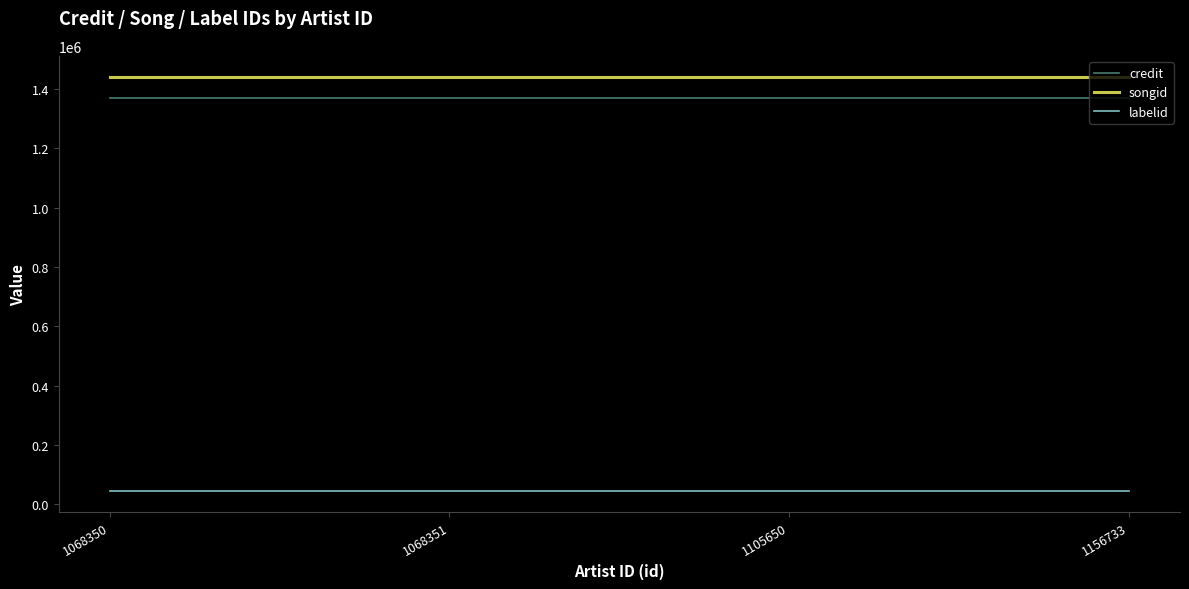

Reading left to right, list all the values displayed in this chart.

credit: 1068350=1370037	1068351=1370037	1105650=1370037	1156733=1370037
songid: 1068350=1441577	1068351=1441577	1105650=1441577	1156733=1441577
labelid: 1068350=45314	1068351=45314	1105650=45314	1156733=45314